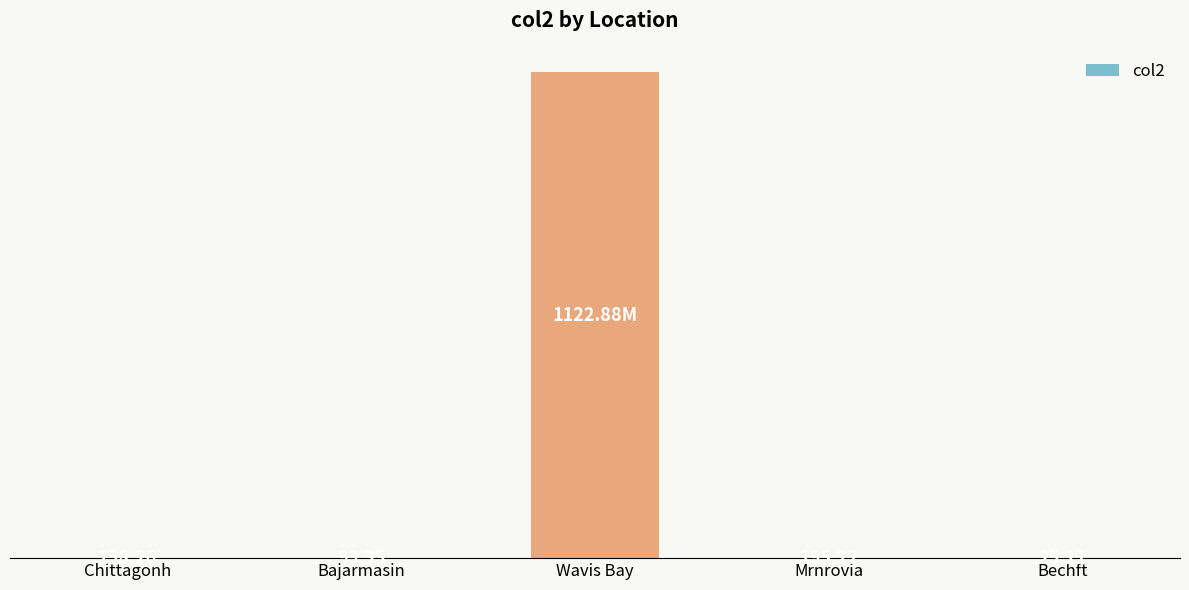

At which category does the chart reach its peak across all series?

Wavis Bay